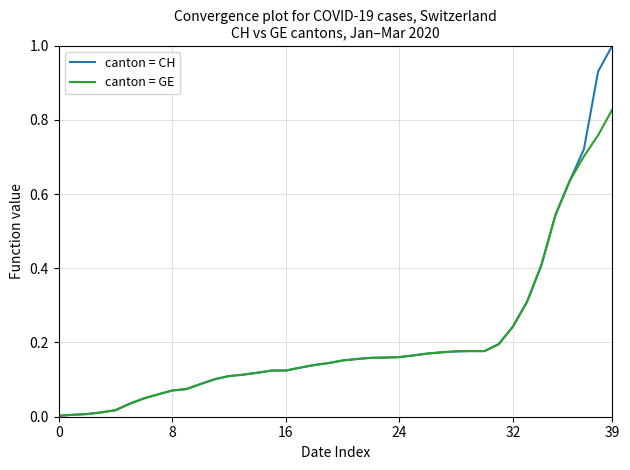

How many categories are shown in the chart?

40